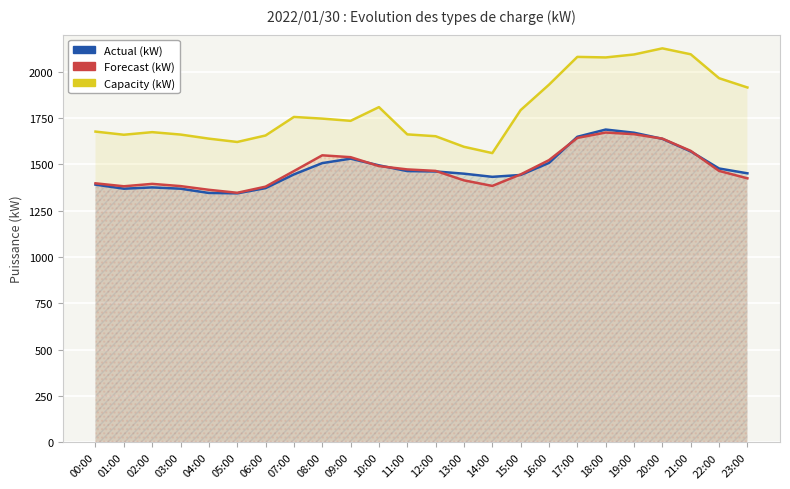

At which category does Capacity (kW) reach its first local peak?

02:00